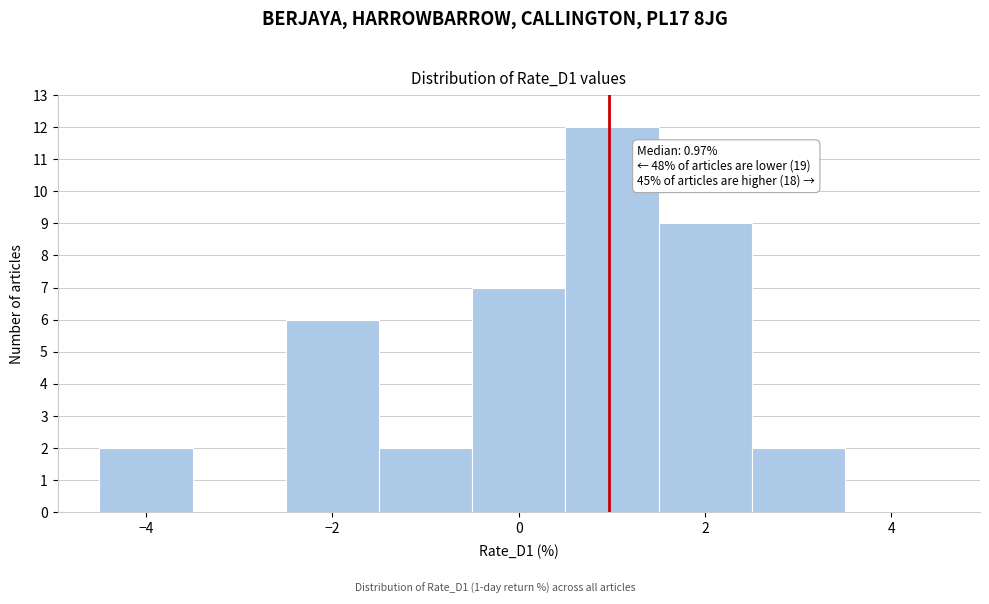

Over which range of the x-axis is the bar tallest?

0.5 to 1.5